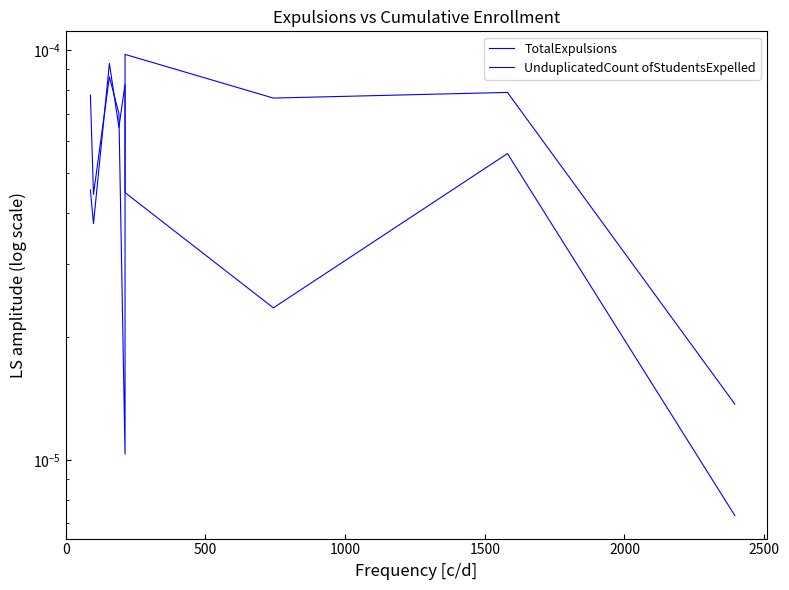

How many times do TotalExpulsions and UnduplicatedCount ofStudentsExpelled cross each other?

4